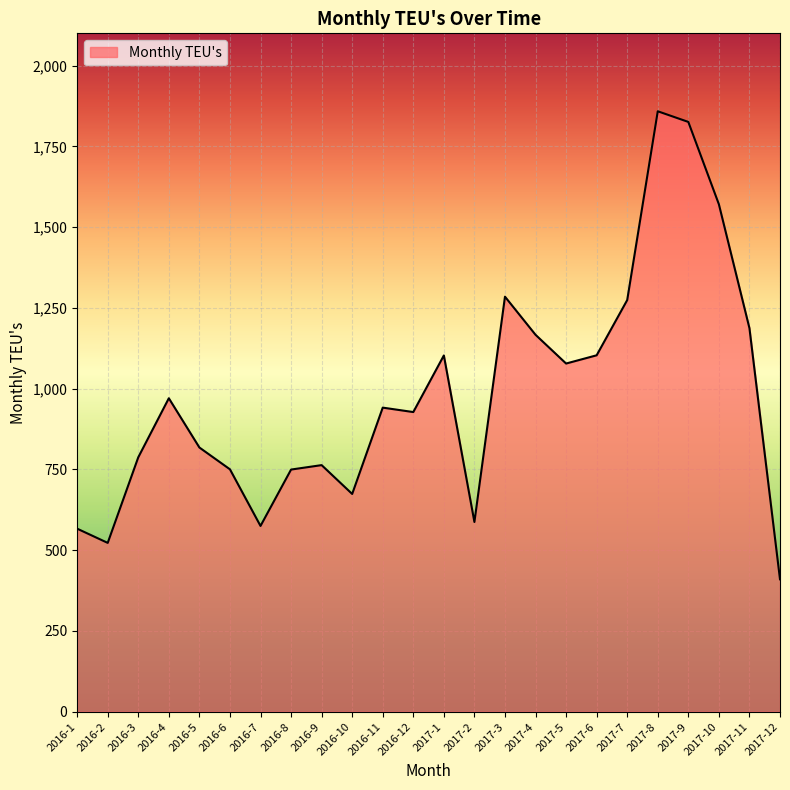

Which has a higher value, 2016-5 or 2016-10?

2016-5